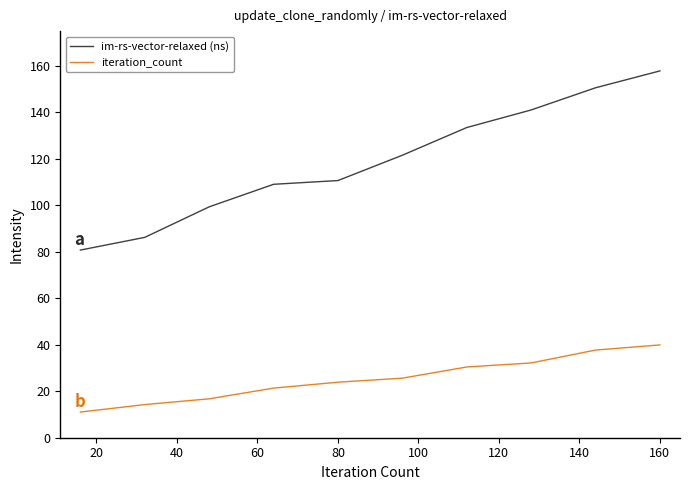

True or false: iteration_count and im-rs-vector-relaxed (ns) cross at least once.

False